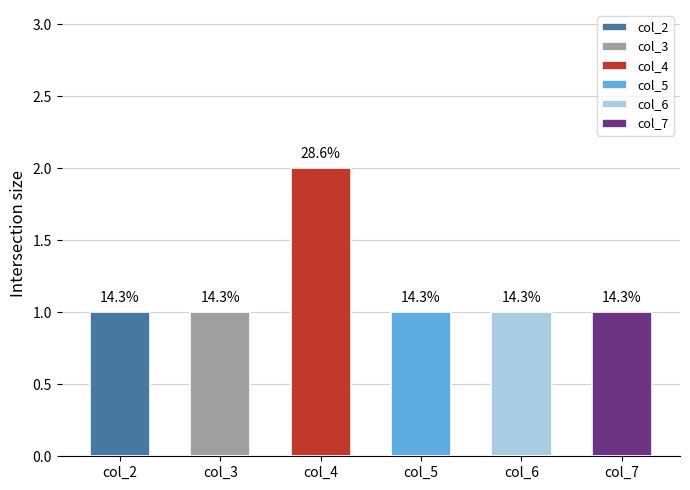

Which series has the largest total across all categories?

col_4